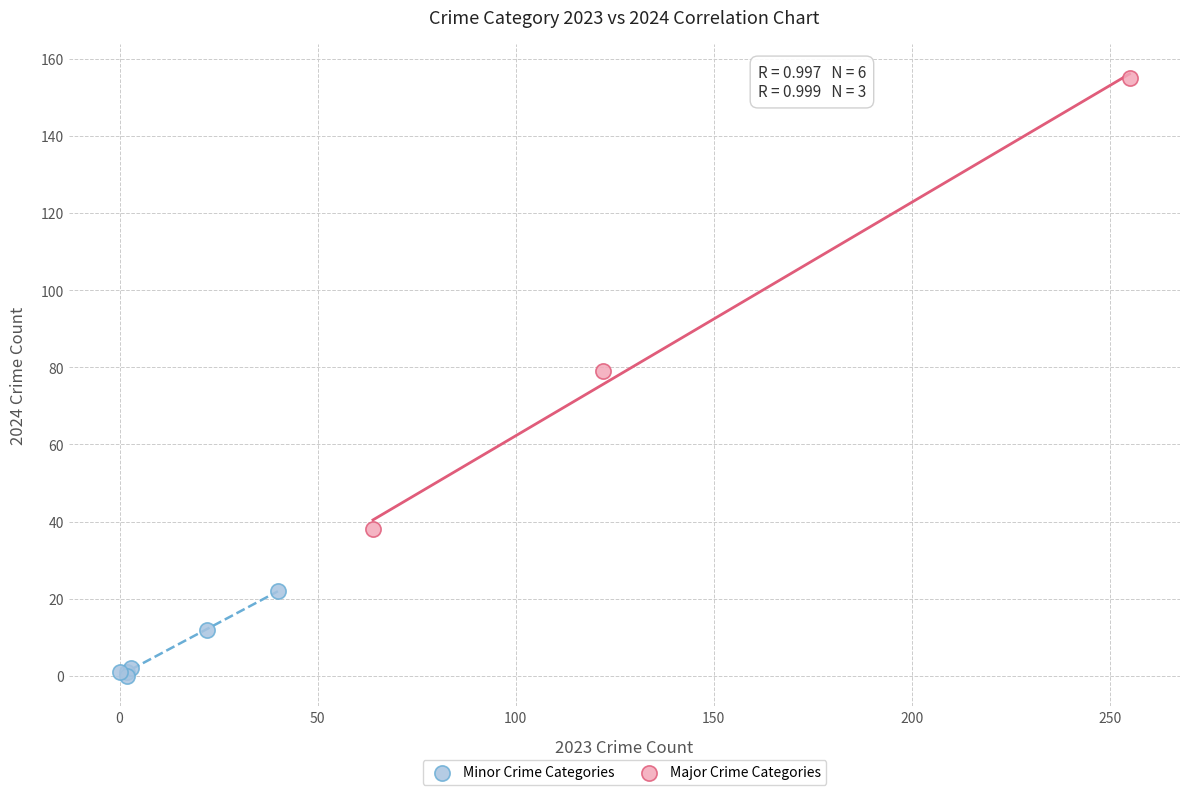

Which series reaches the minimum Y coordinate?

Minor Crime Categories